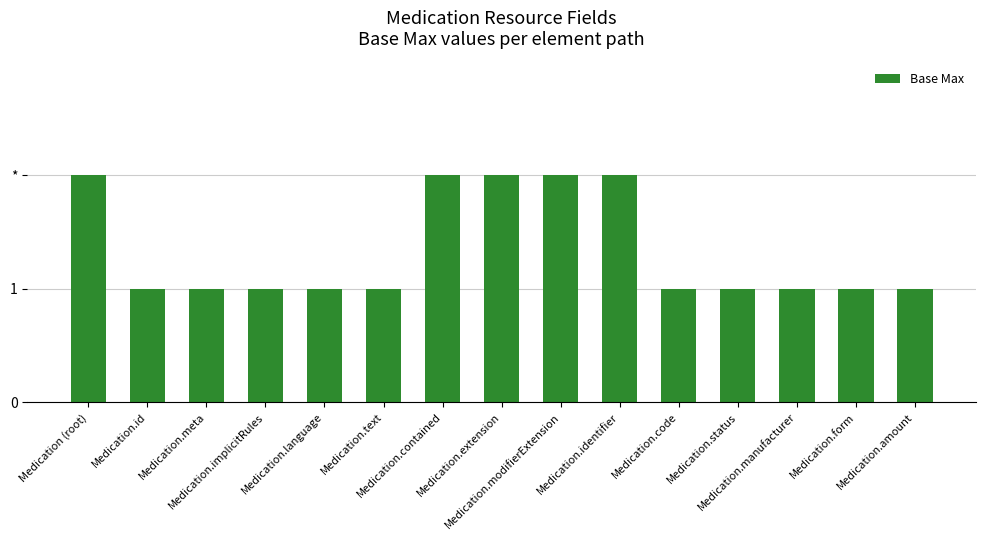

What is the minimum value shown in the chart?

1